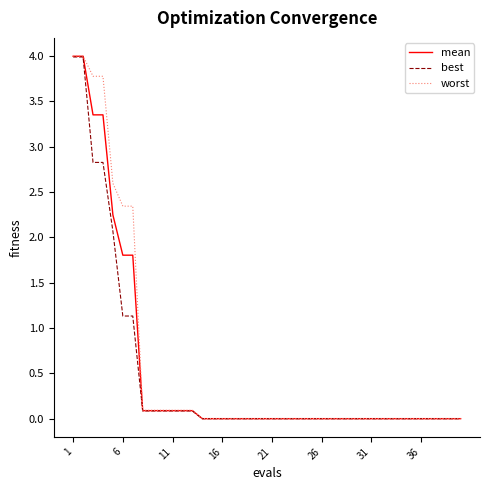

Which series has the widest spread of values?

worst